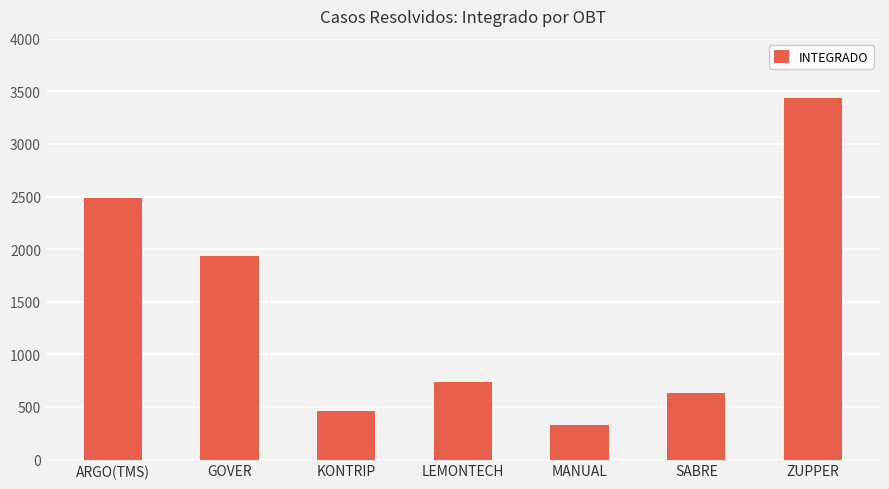

Reading left to right, what are all the values shown in this chart?

2488	1935	457	741	330	637	3440